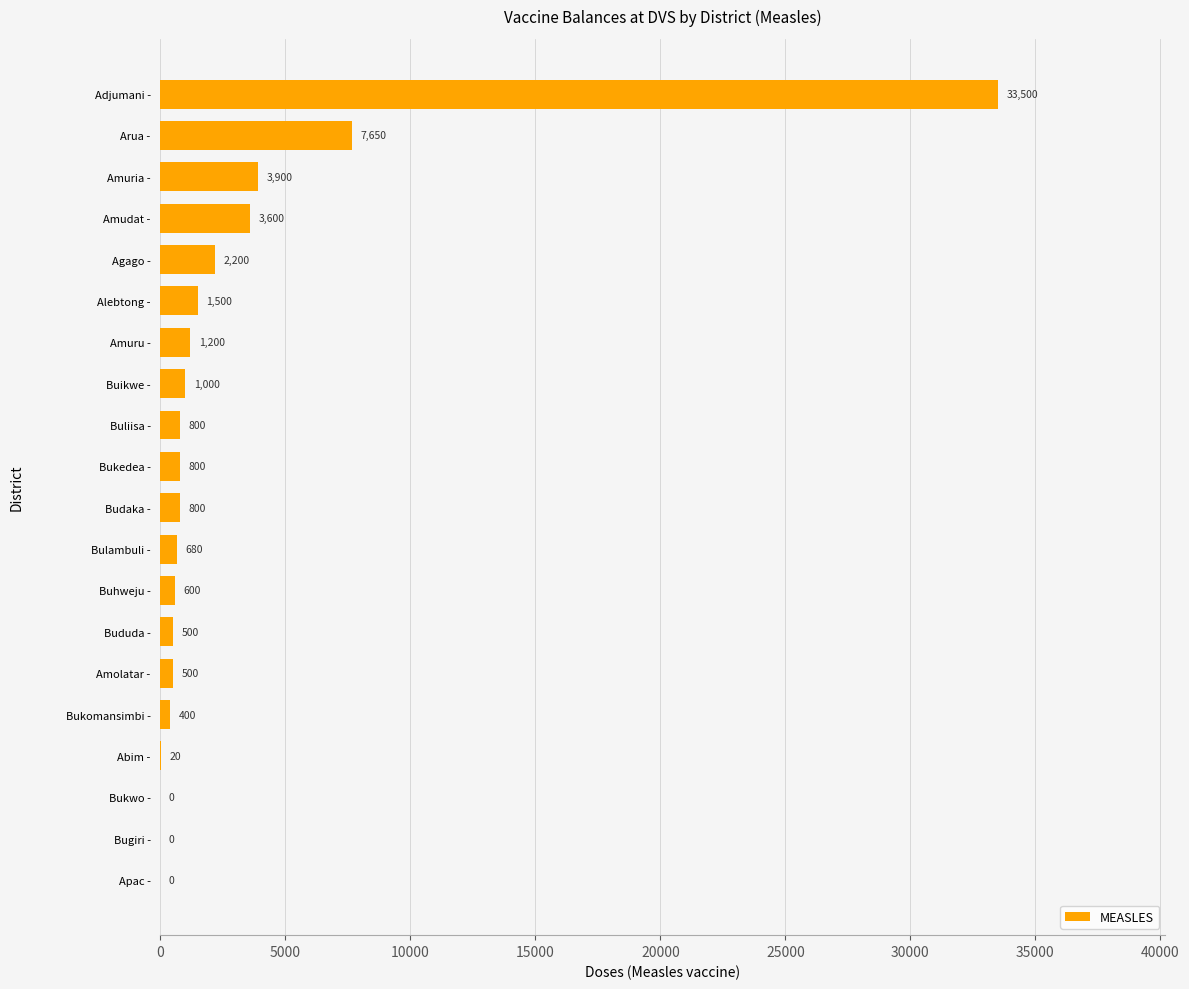

Reading bottom to top, transcribe all the data shown in this chart.

Apac -=0	Bugiri -=0	Bukwo -=0	Abim -=20	Bukomansimbi -=400	Amolatar -=500	Bududa -=500	Buhweju -=600	Bulambuli -=680	Budaka -=800	Bukedea -=800	Buliisa -=800	Buikwe -=1000	Amuru -=1200	Alebtong -=1500	Agago -=2200	Amudat -=3600	Amuria -=3900	Arua -=7650	Adjumani -=33500